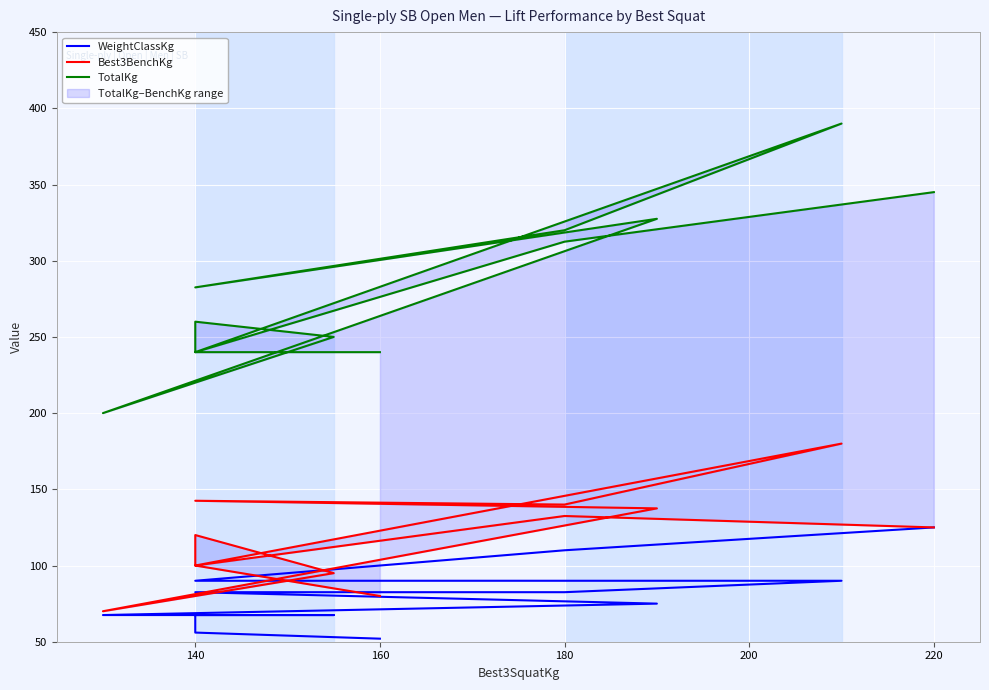

What is the difference between the second highest and second lowest values in the TotalKg series?

105.0